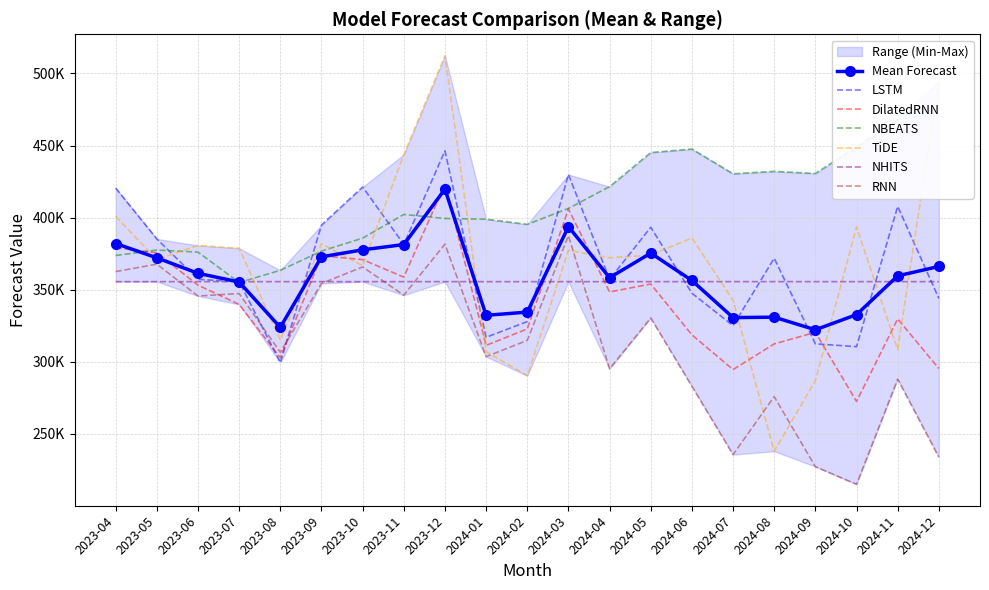

What is the sum of the RNN values at 2024-05 and 2023-12?

712049.0